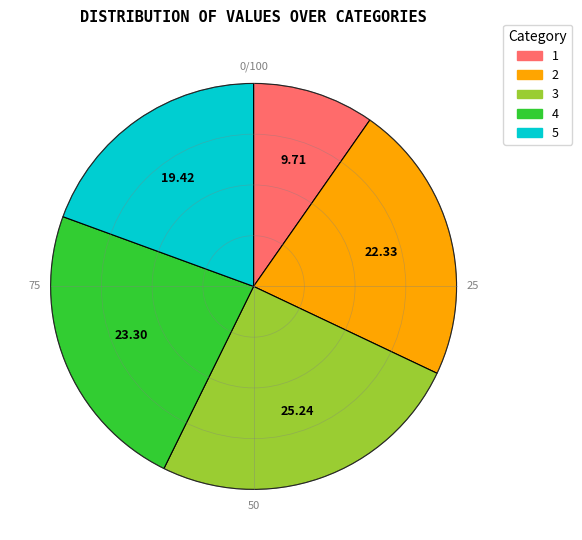

Do 5 and 3 together represent more than half of the pie?

No